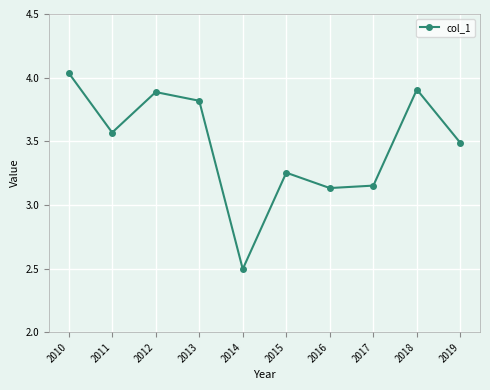

Where does the data first go above 3?

2010